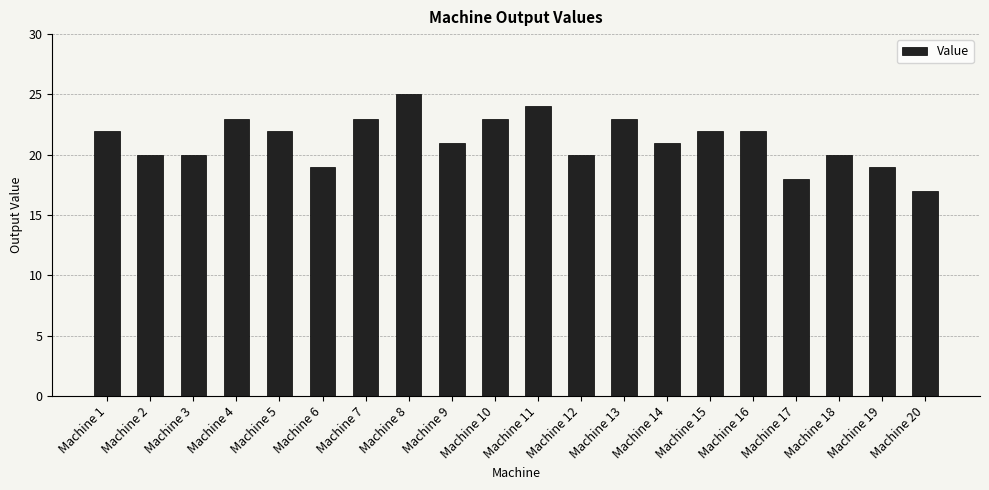

Count the values in the range 20 to 23.

14